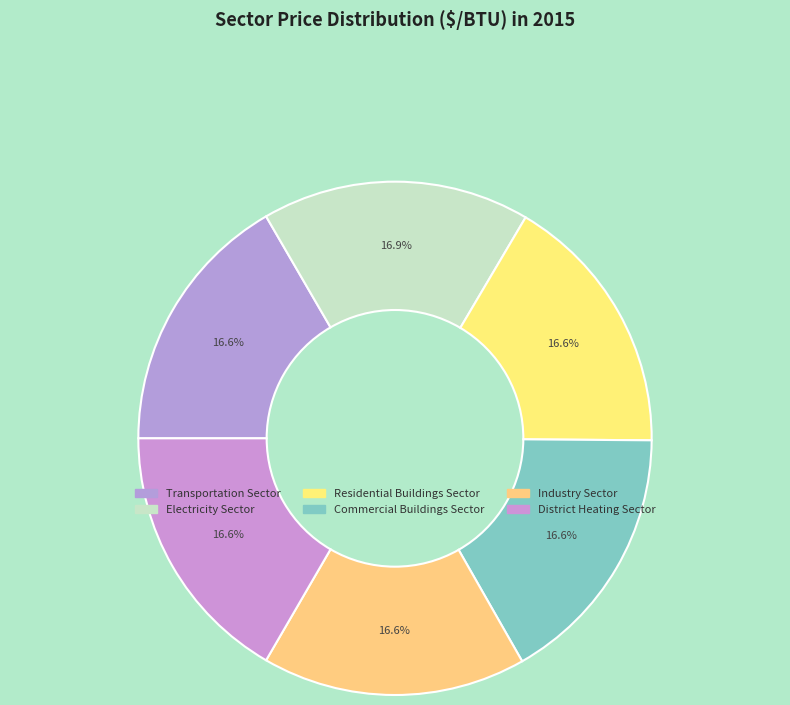

Count the number of slices in the pie.

6